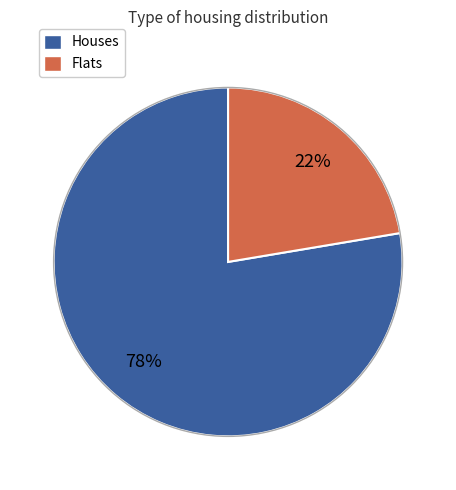

True or false: Houses accounts for 78% of the total.

True